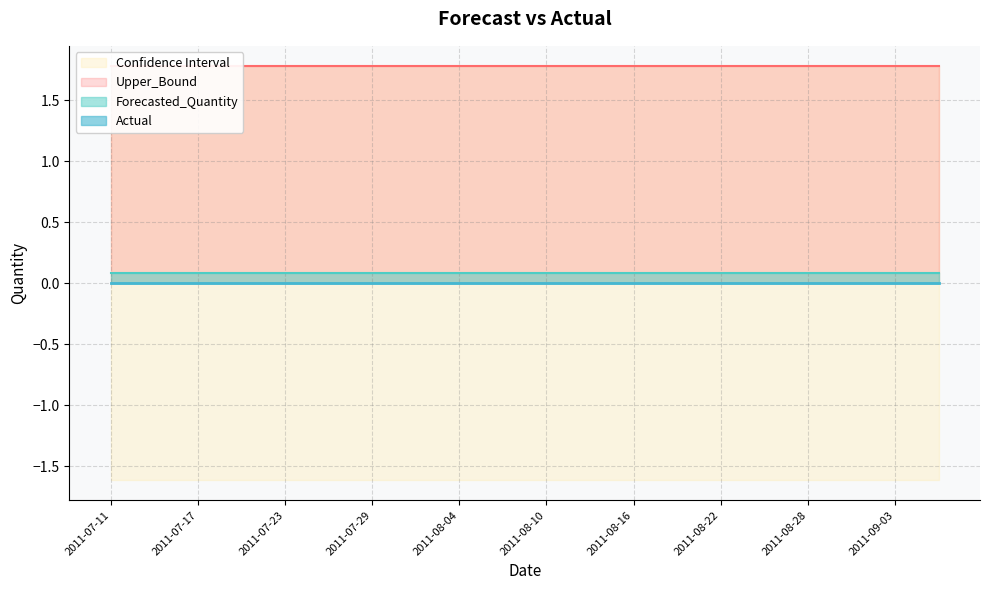

True or false: Actual and Lower_Bound intersect in this chart.

False